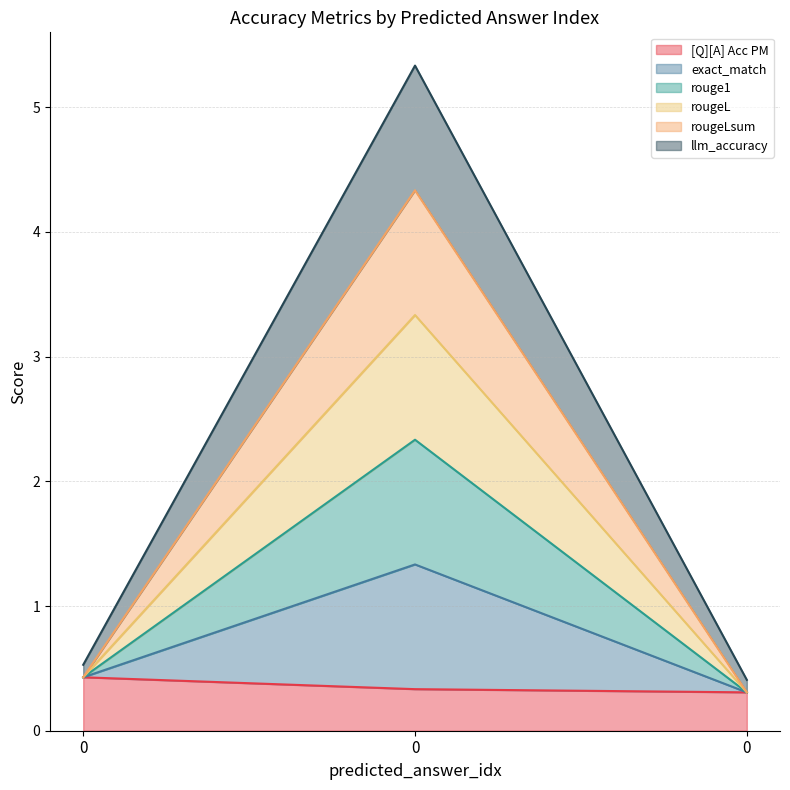

True or false: llm_accuracy has a value of 0.4 at 0.

True